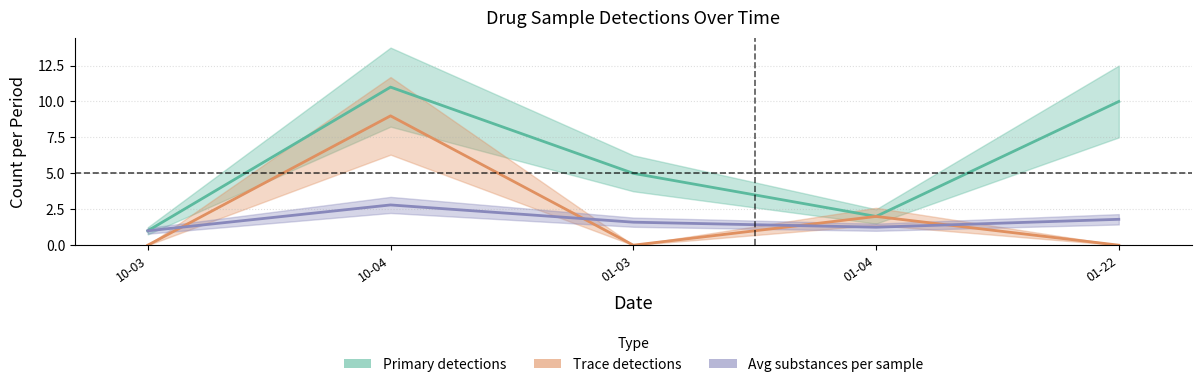

Which series has the largest total across all categories?

Primary detections